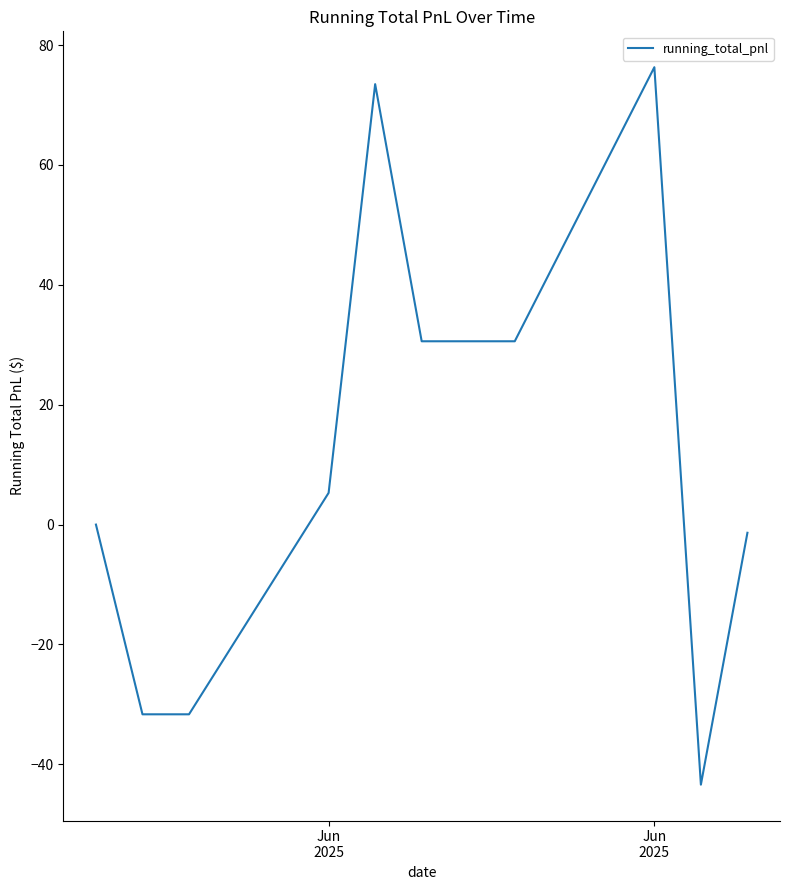

What is the minimum value shown in the chart?

-43.4